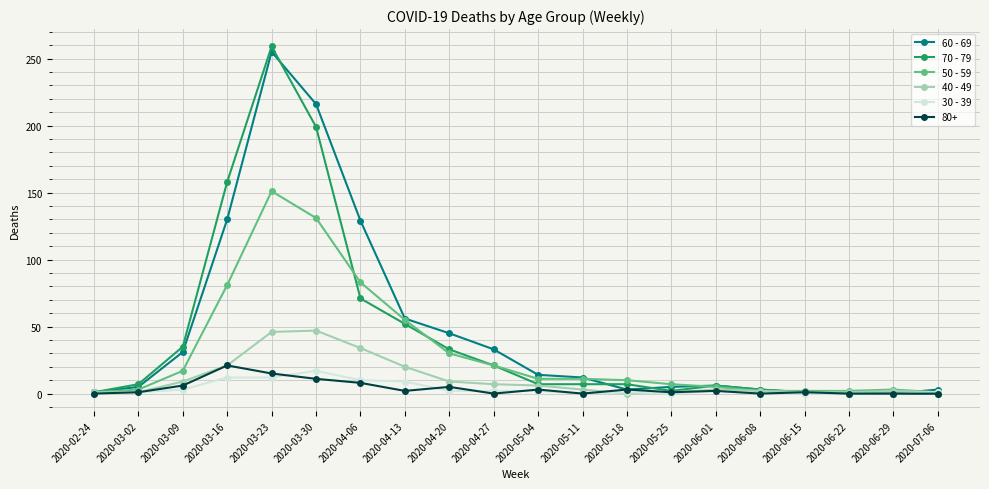

What is the label of the 7th point from the right?

2020-05-25